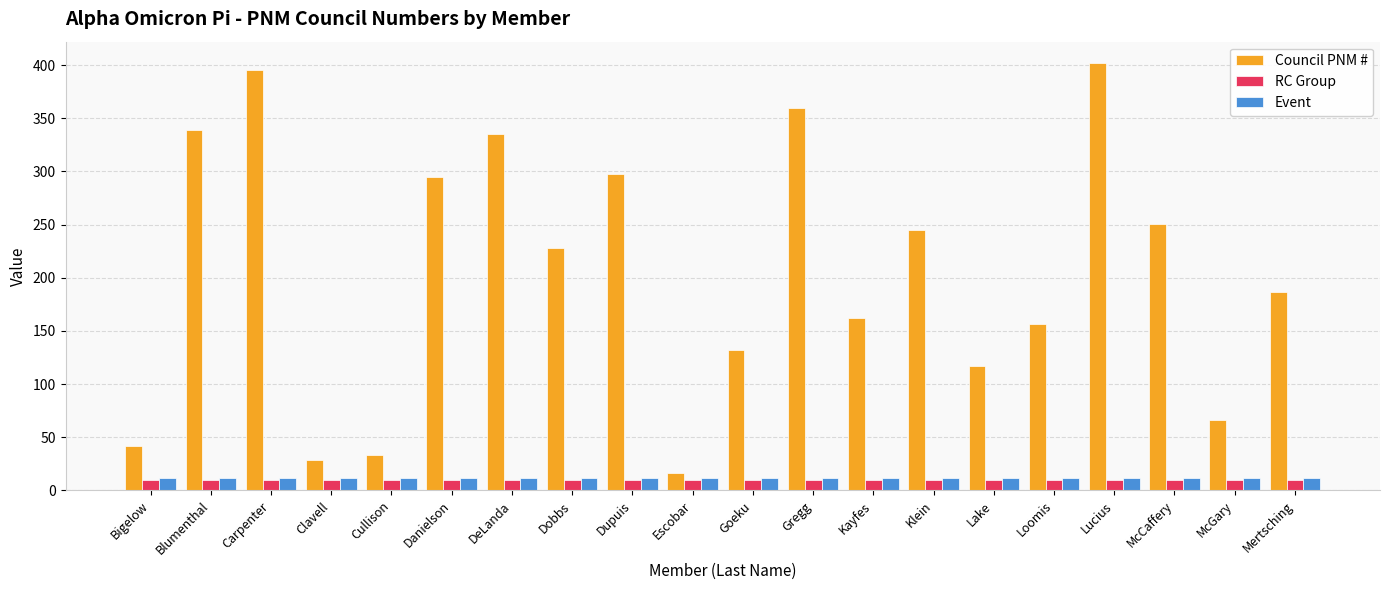

What is the label of the 19th bar from the right?

Blumenthal